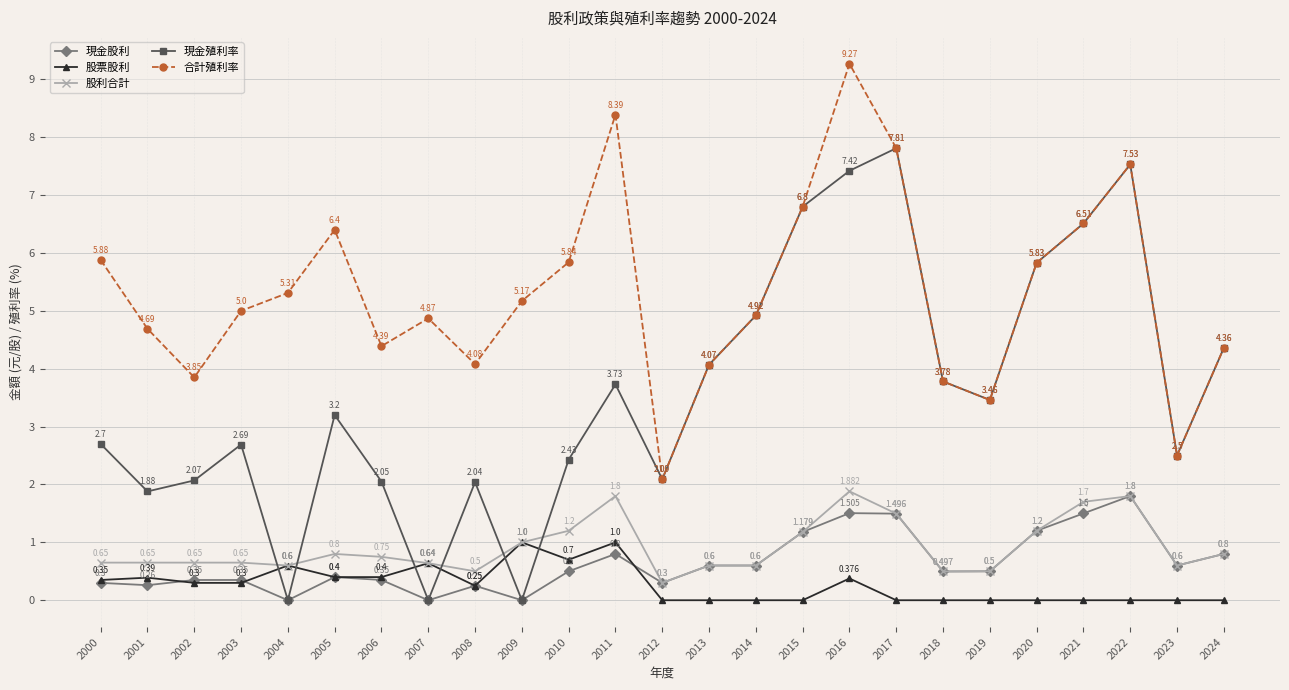

True or false: 合計殖利率 and 現金股利 intersect in this chart.

False